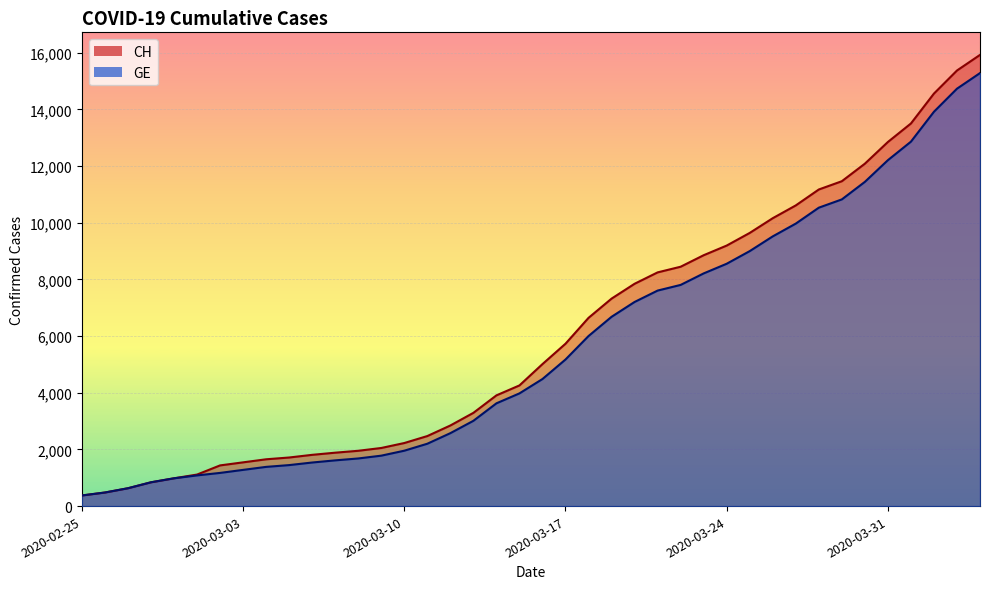

What is the difference between the maximum and minimum values in the CH series?

15551